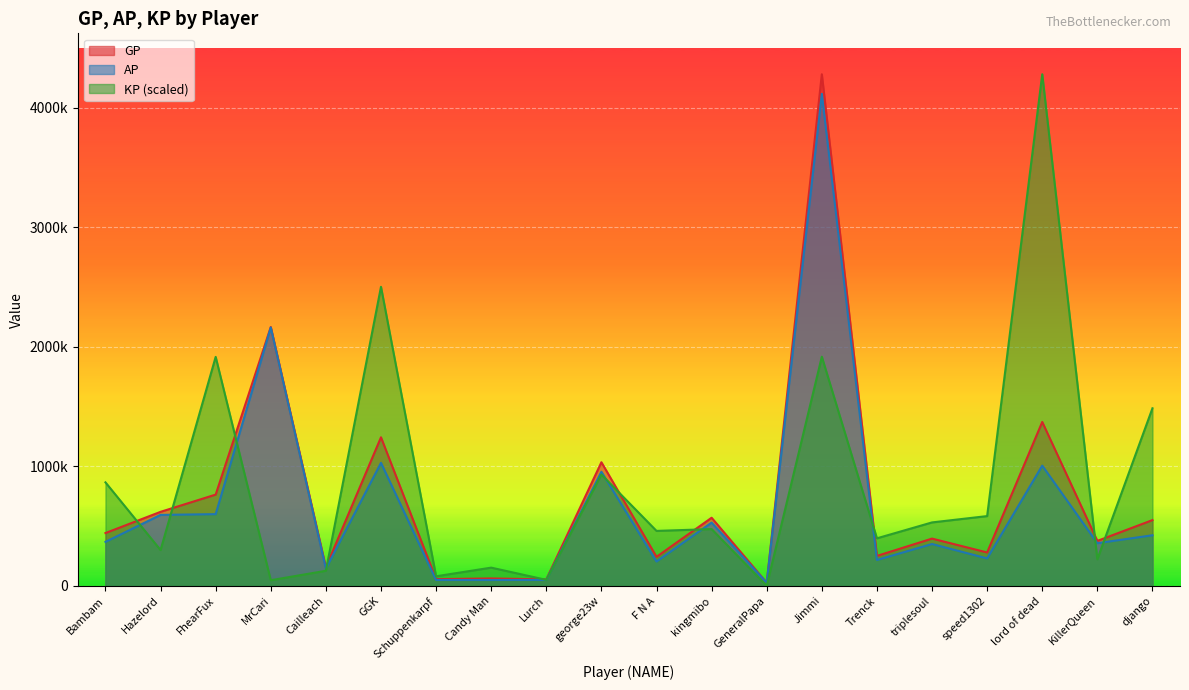

True or false: AP has more than 1 interior local peaks.

True